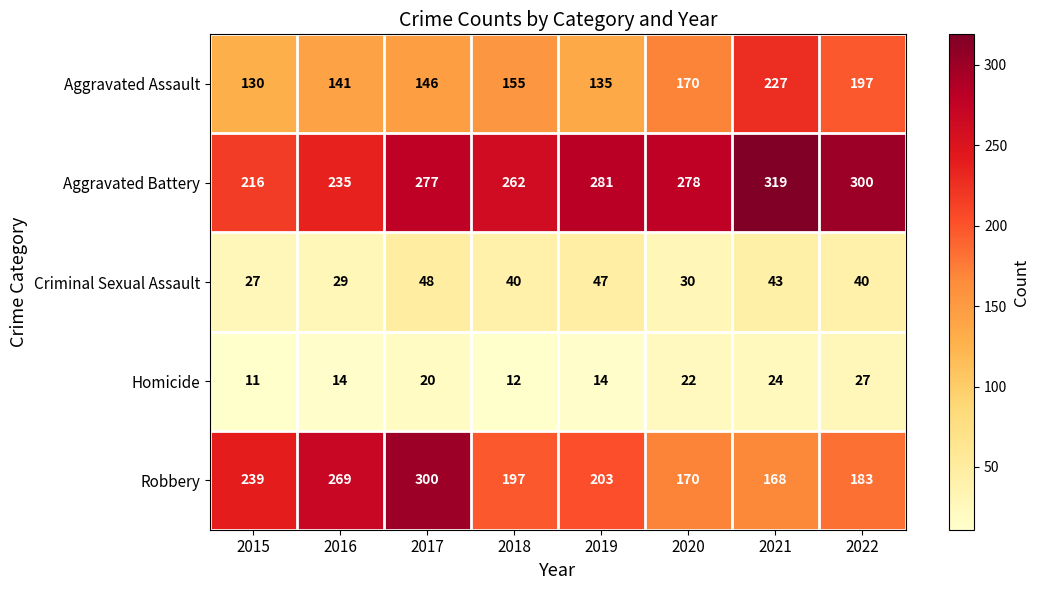

What is the greatest value displayed?

319